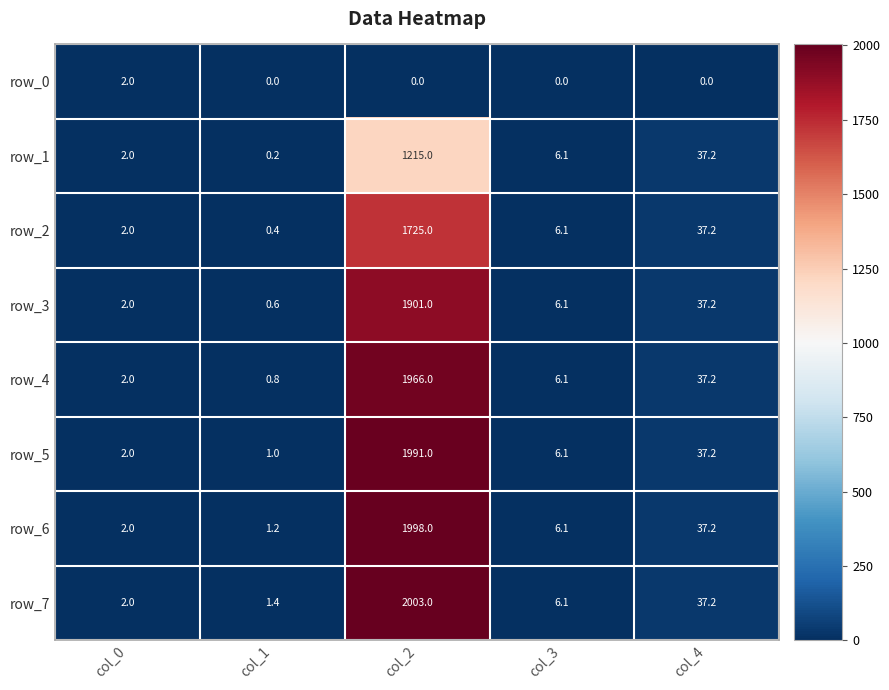

Is it true that row_1 equals 0.4 at col_0?

False